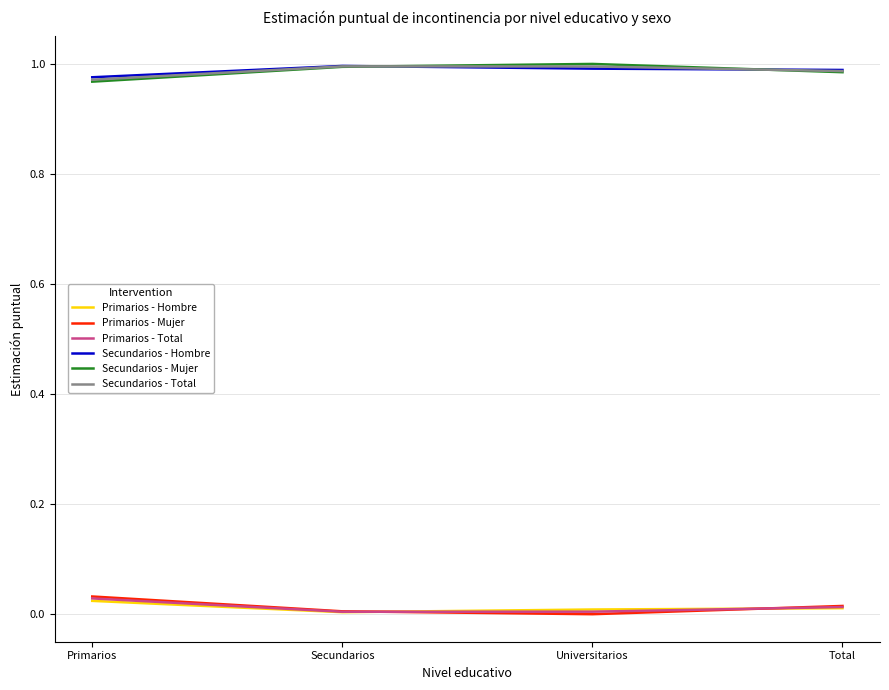

True or false: Secundarios - Total and Primarios - Total intersect in this chart.

False